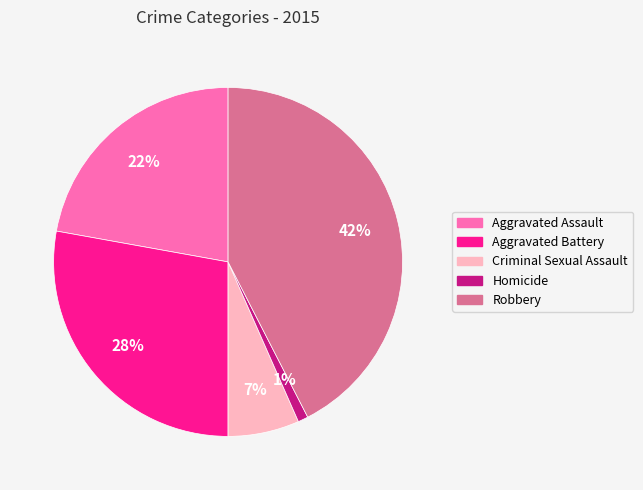

What is the ratio of the value at Robbery to the value at Aggravated Battery?

1.5